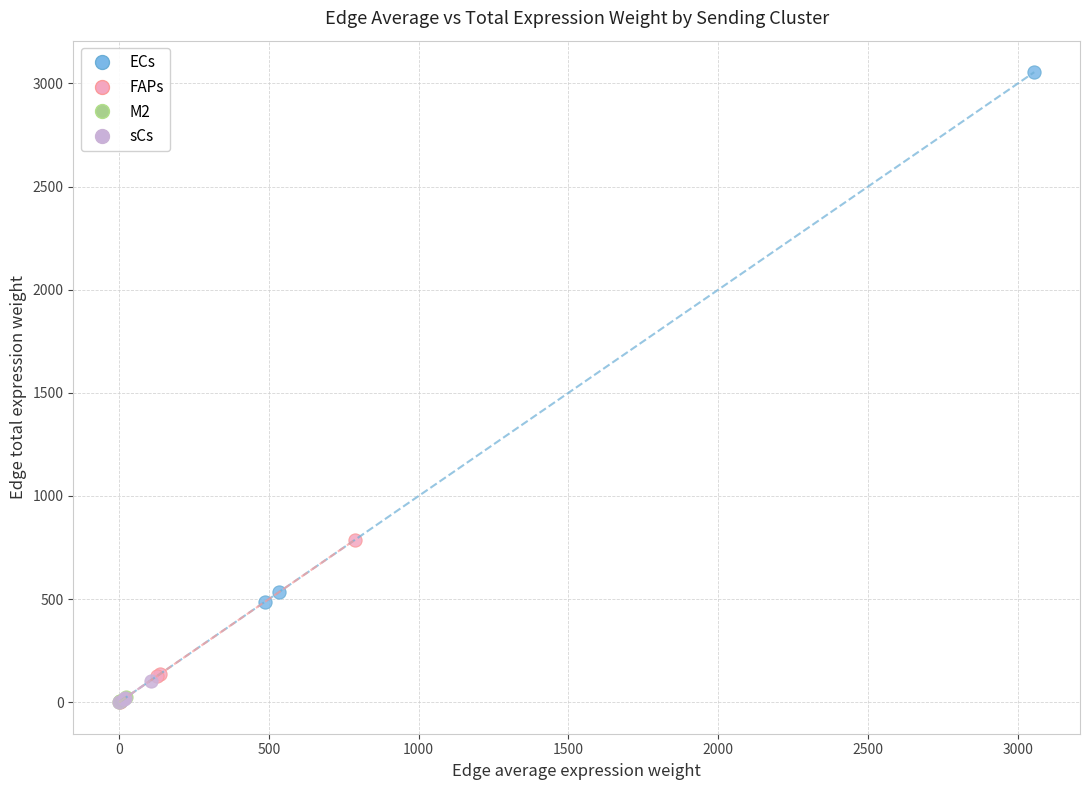

Which series has the widest spread of Y values?

ECs